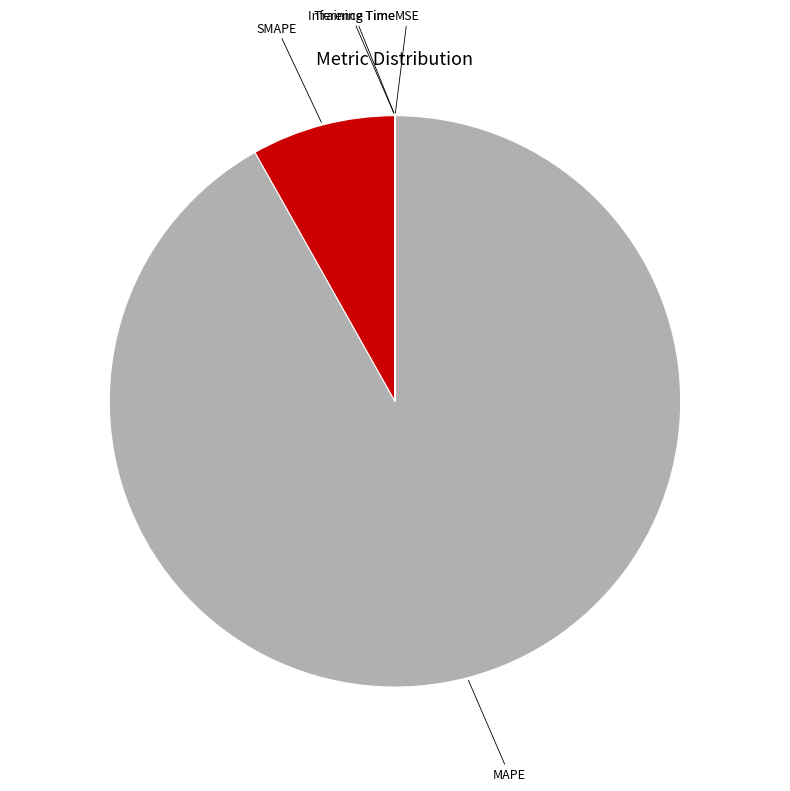

True or false: MAPE accounts for 92% of the total.

True